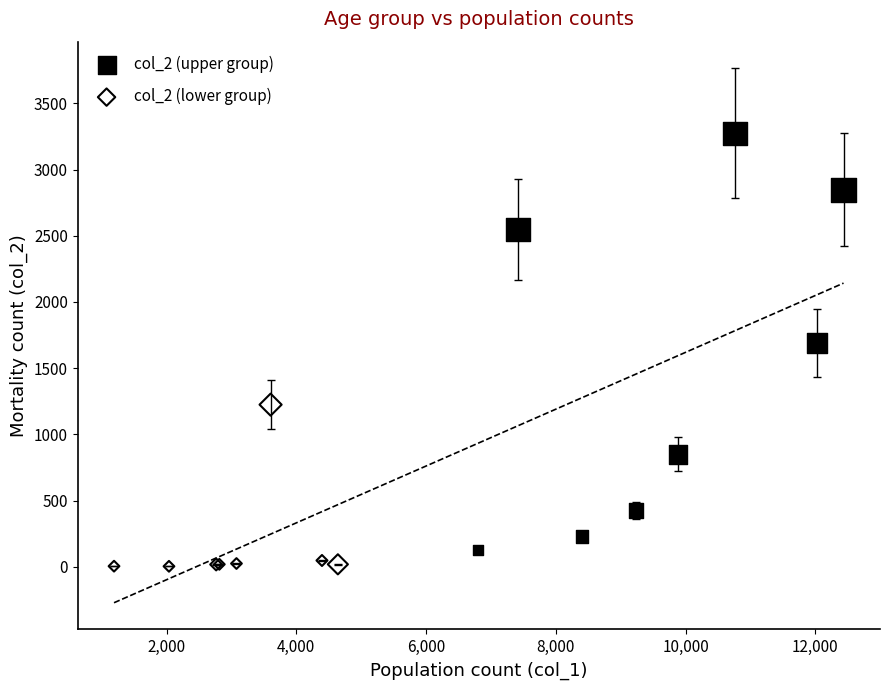

Which series has the largest Y range (max minus min)?

col_2 (upper group)